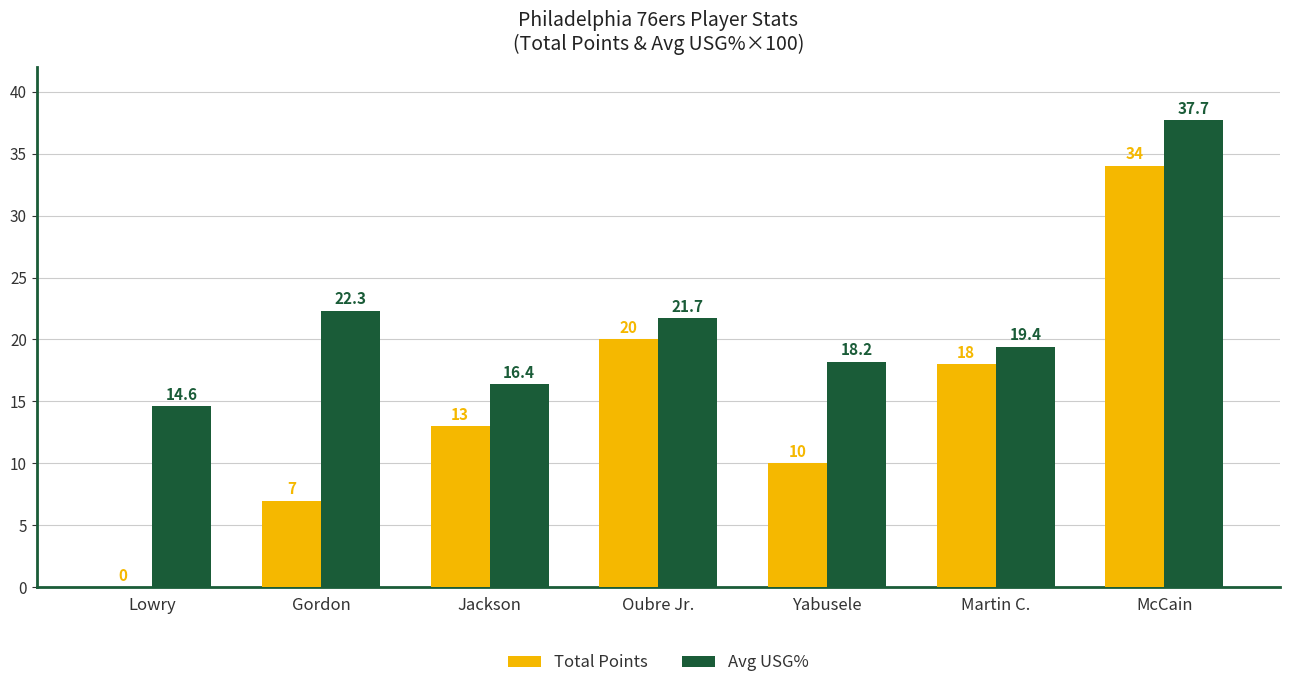

Count the number of data series in this chart.

2